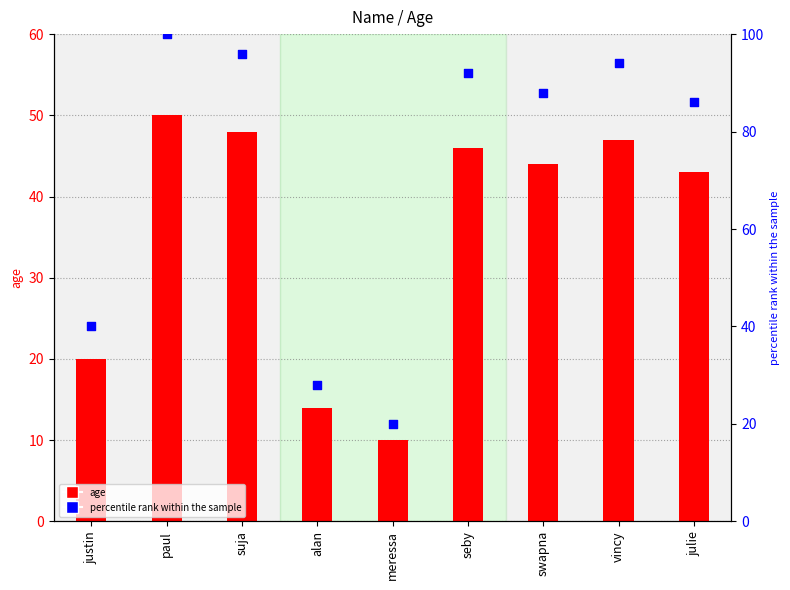

What are all the series names shown in the legend?

age, percentile rank within the sample